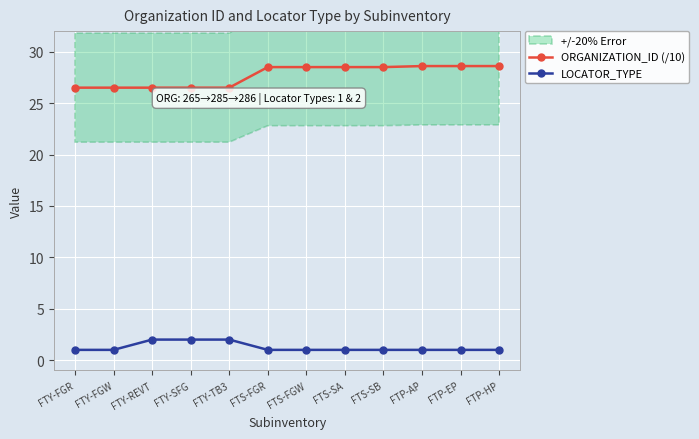

Rank the series by their average value, from lowest to highest.

LOCATOR_TYPE, ORGANIZATION_ID (/10)